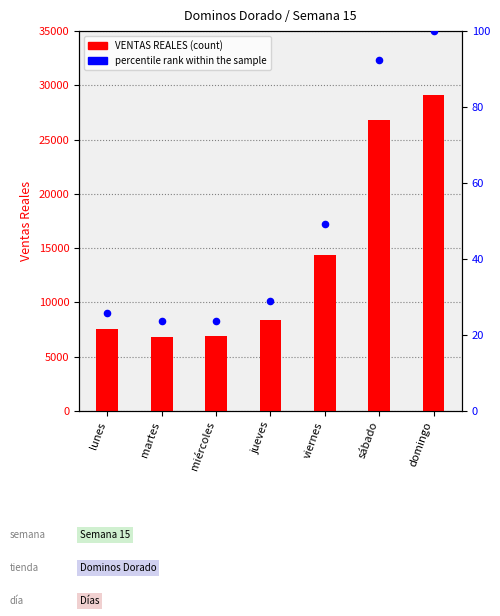

Is the value of percentile rank within the sample at domingo greater than the value of VENTAS REALES at martes?

No